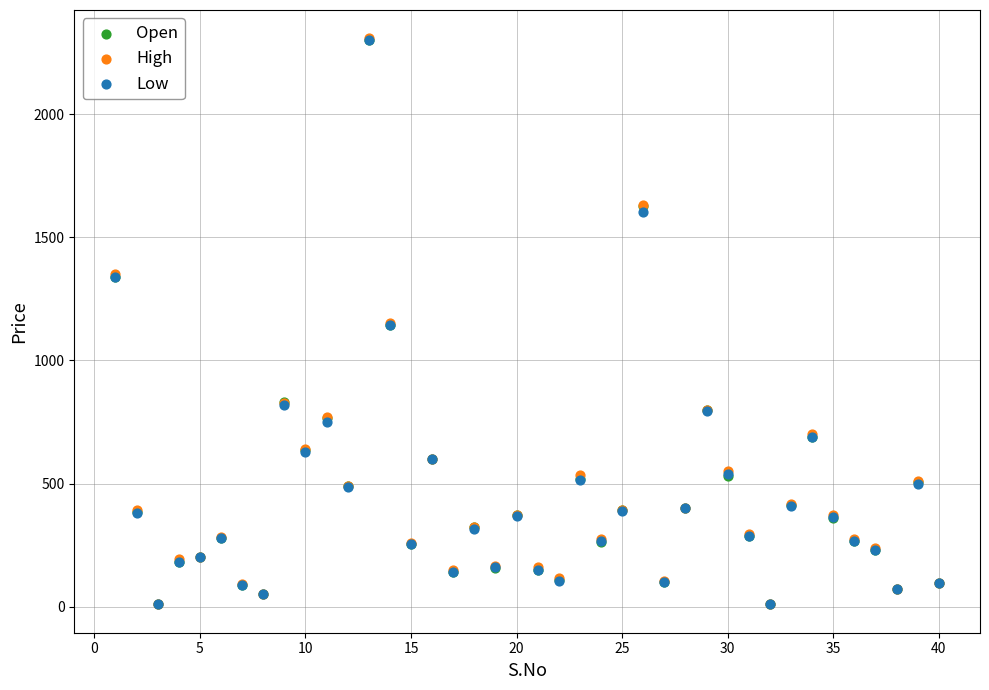

What are all the series names shown in the legend?

Open, High, Low